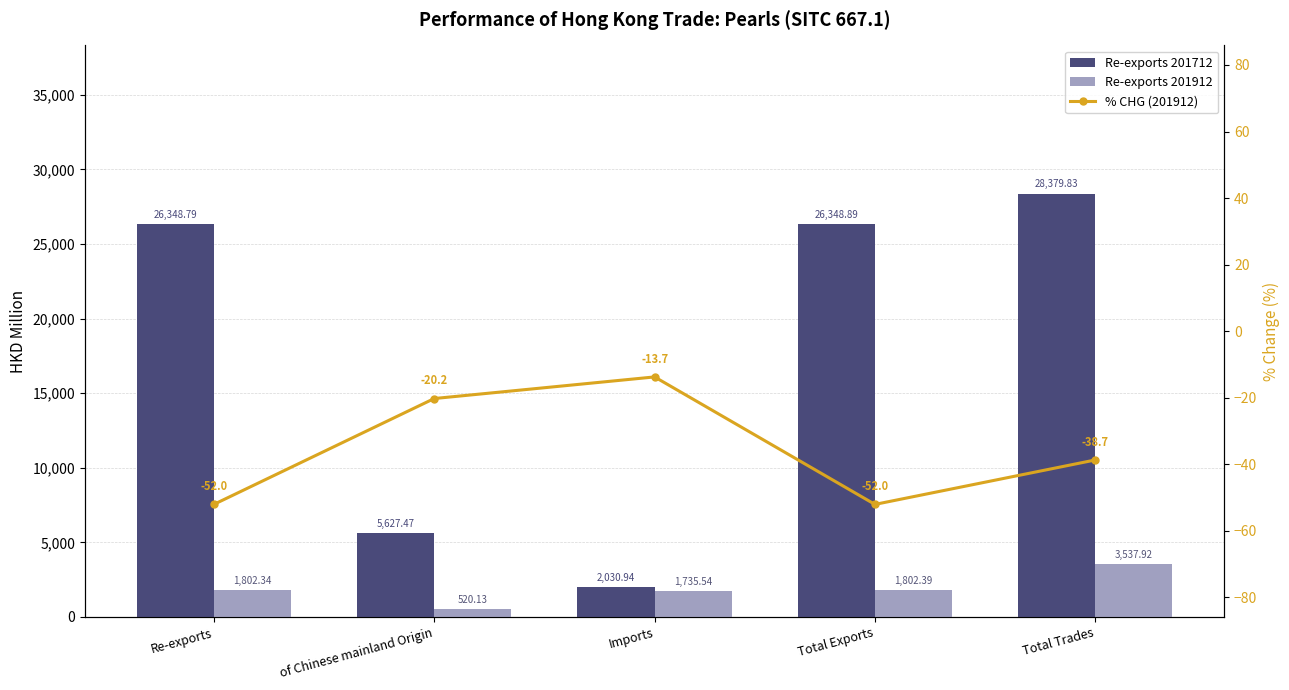

What value does the Re-exports 201912 series have at Total Exports?

1802.4